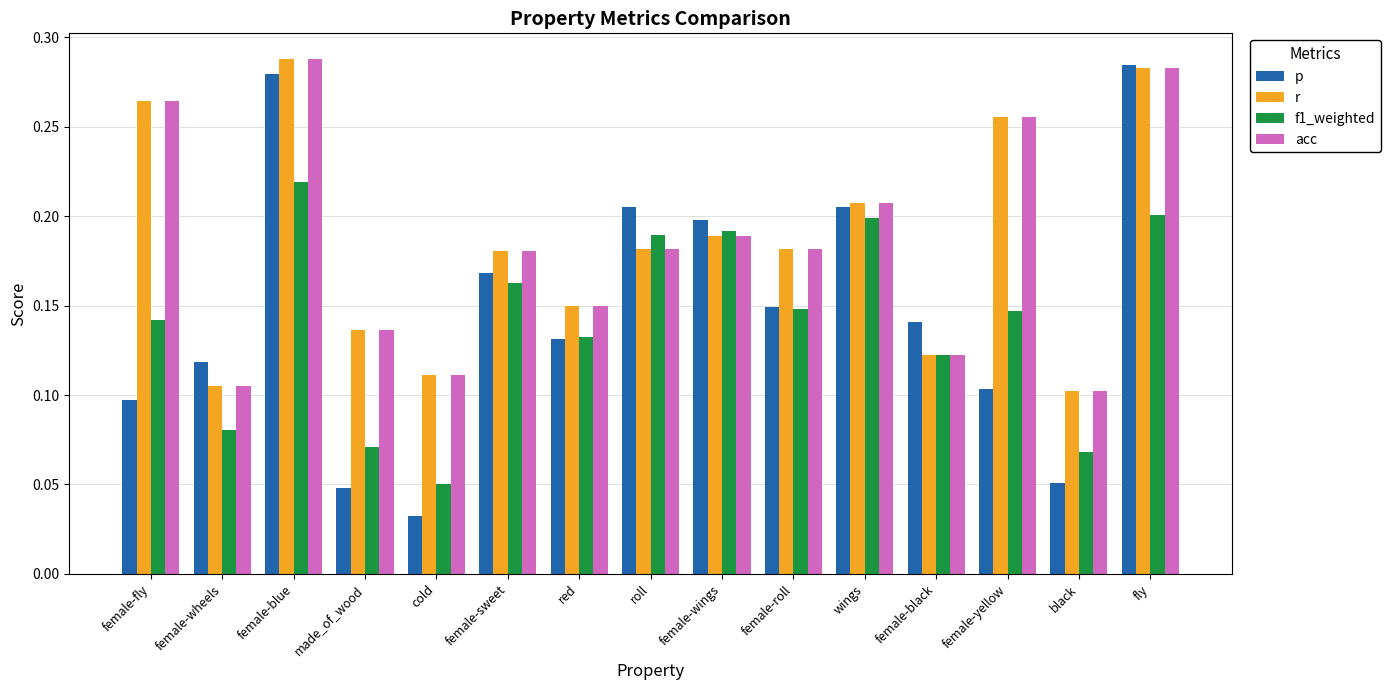

Which series has the largest range (max minus min)?

p